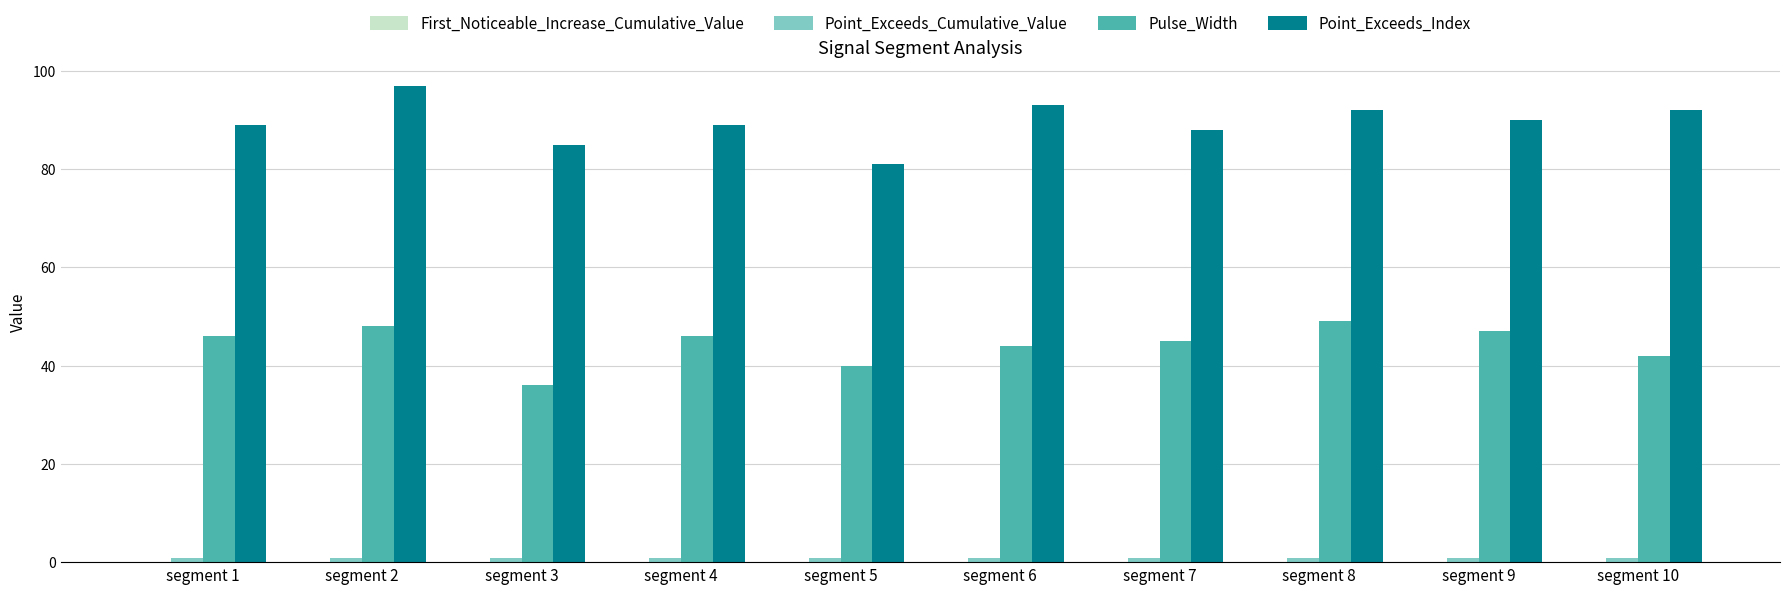

How many categories are shown in the chart?

10